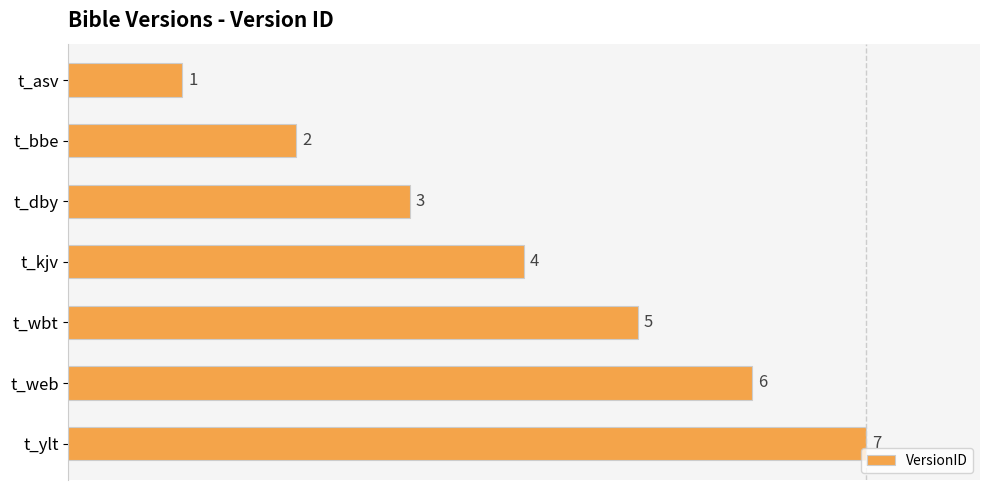

Is it true that the value at t_bbe is 2?

True